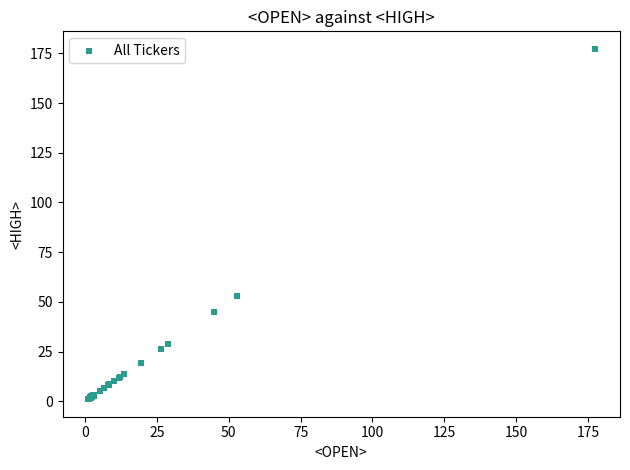

What Y value in the scatter plot is closest to 89?

52.9